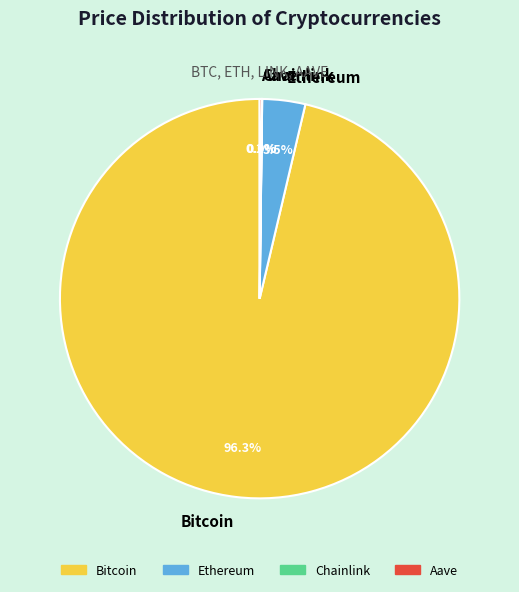

What is the majority slice?

Bitcoin